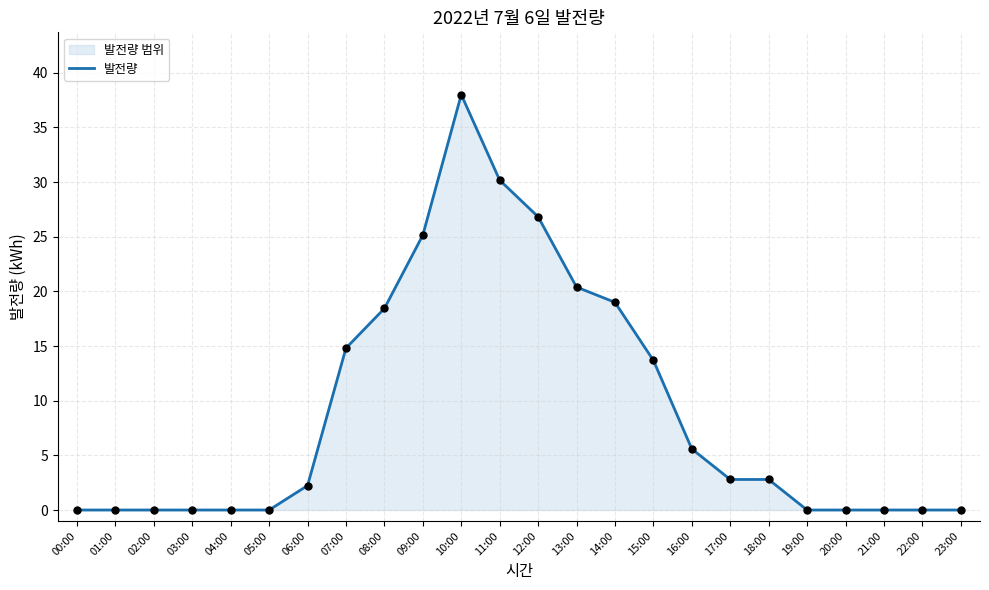

Between 12:00 and 22:00, which is larger?

12:00